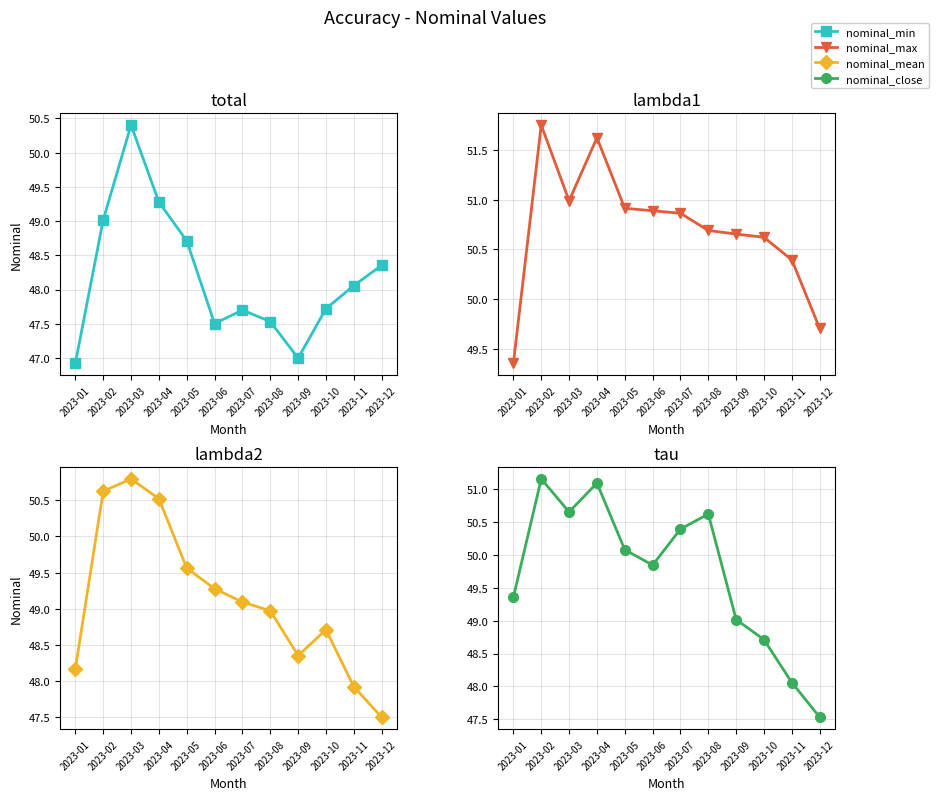

Between 2023-02 and 2023-08, which series saw the biggest shift?

nominal_mean